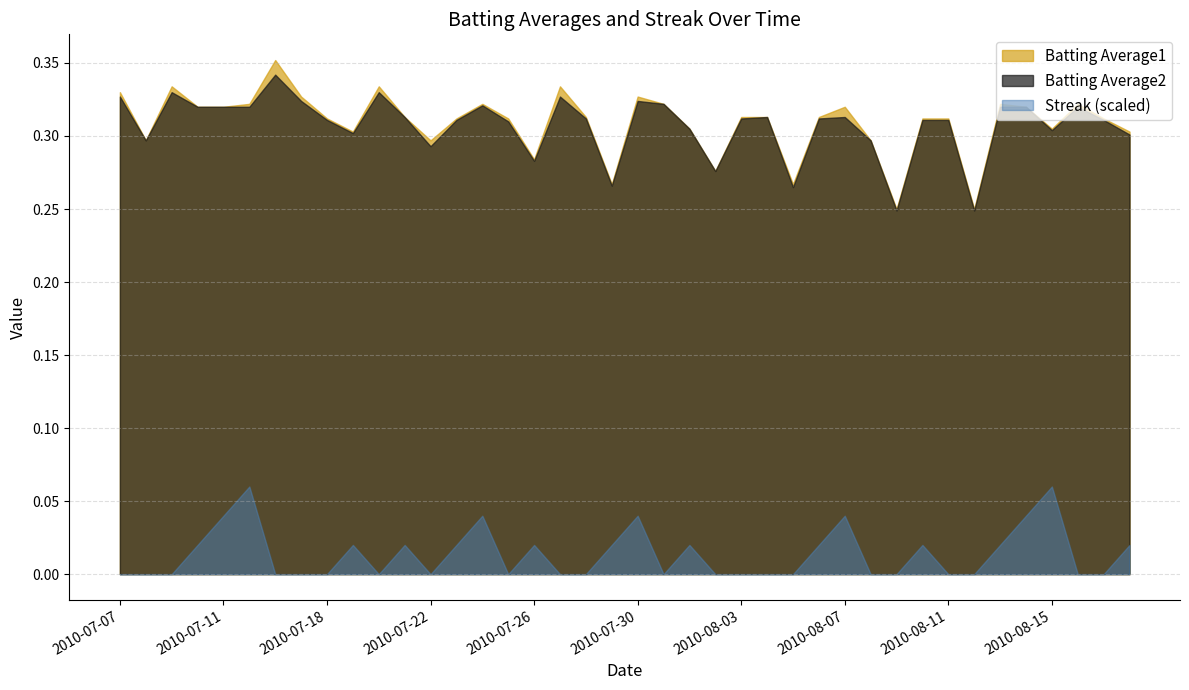

Rank the series by their maximum value, from lowest to highest.

Streak (scaled), Batting Average2, Batting Average1